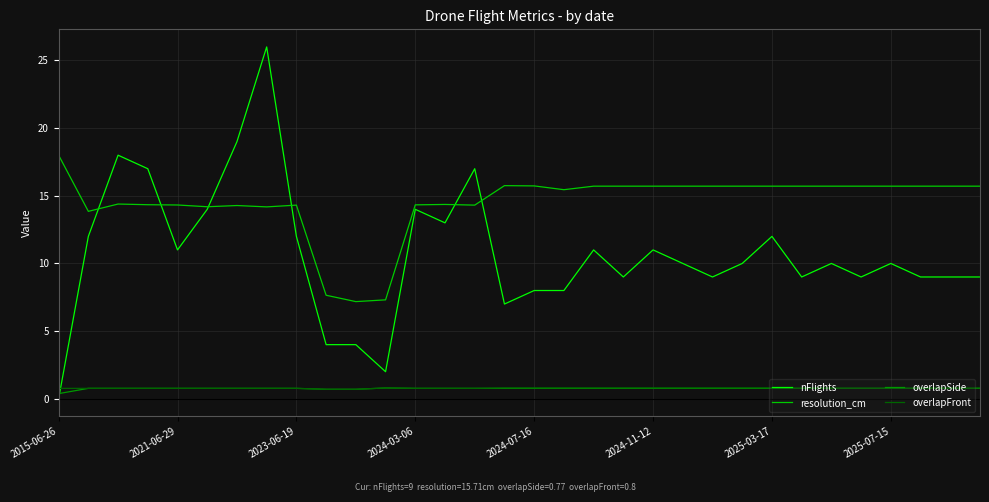

Which series has the largest total across all categories?

resolution_cm